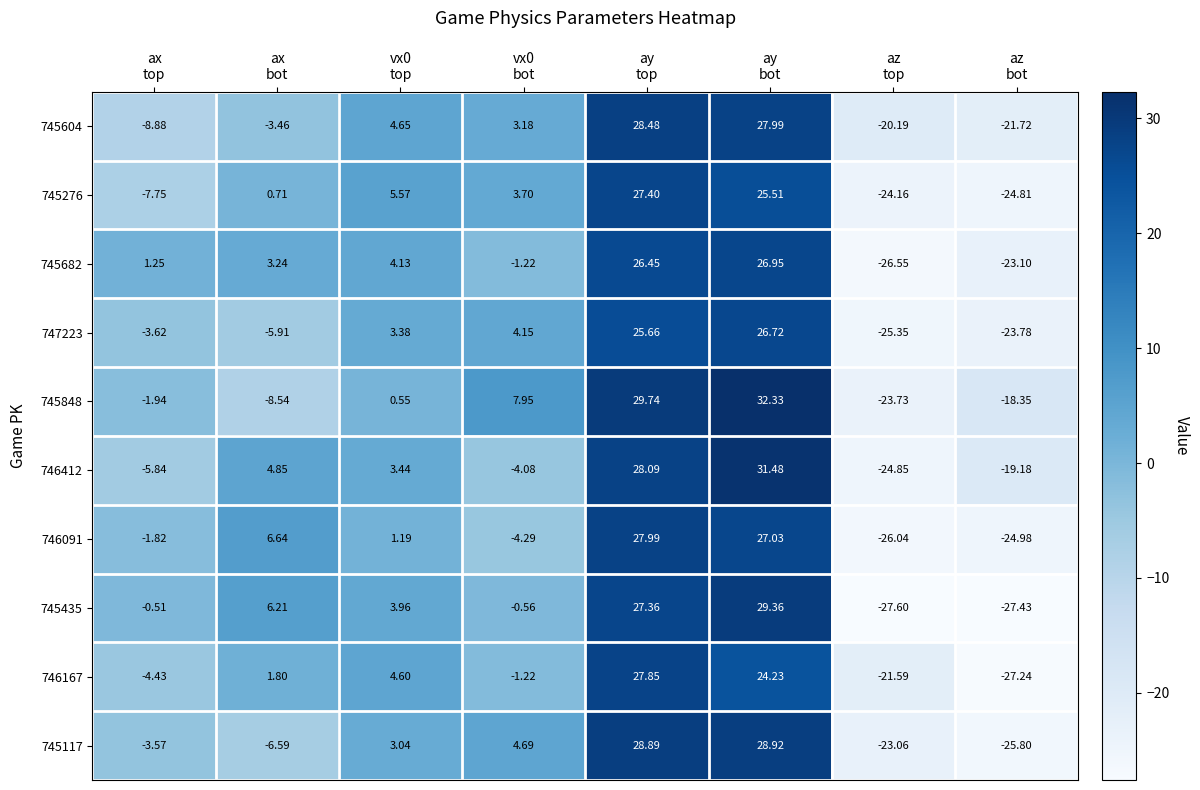

Which series has the widest spread of values?

745435